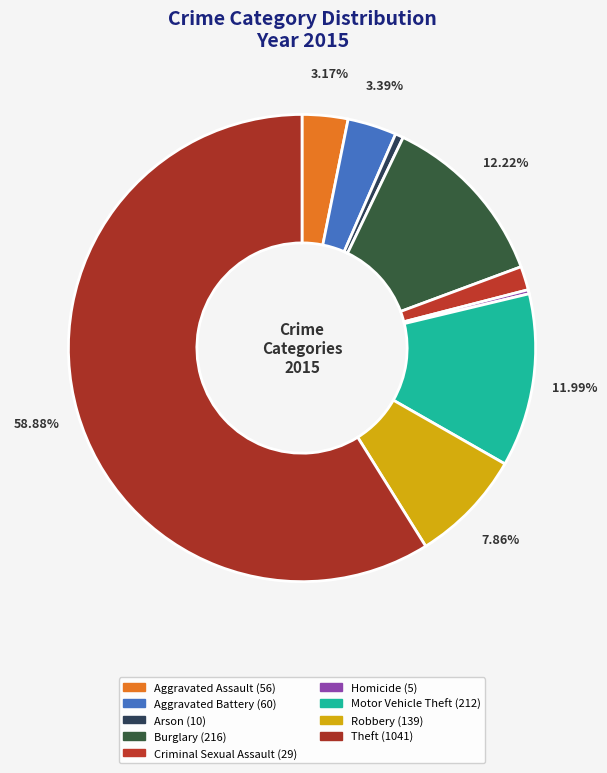

What percentage is NOT represented by Aggravated Battery?

96.6%